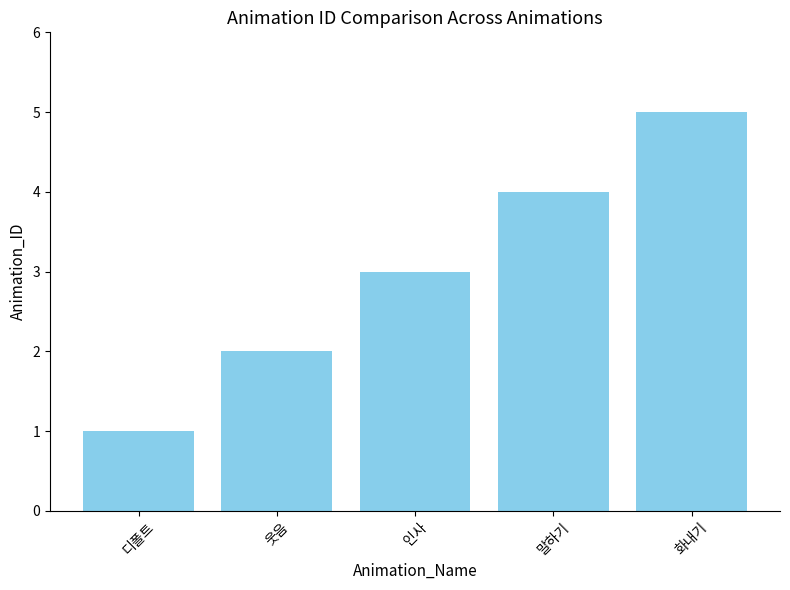

Read the value at 인사.

3